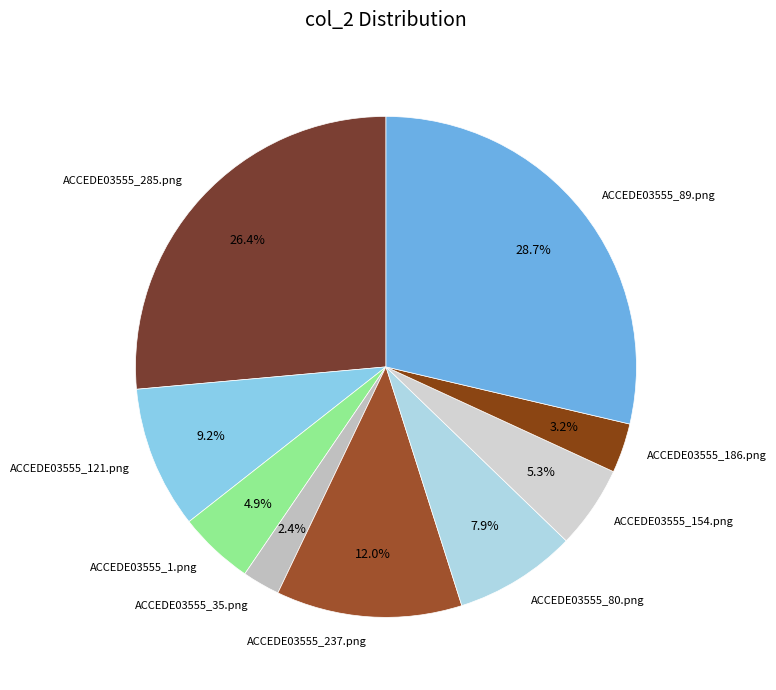

To the nearest percent, what percentage of the pie is ACCEDE03555_237.png?

12%